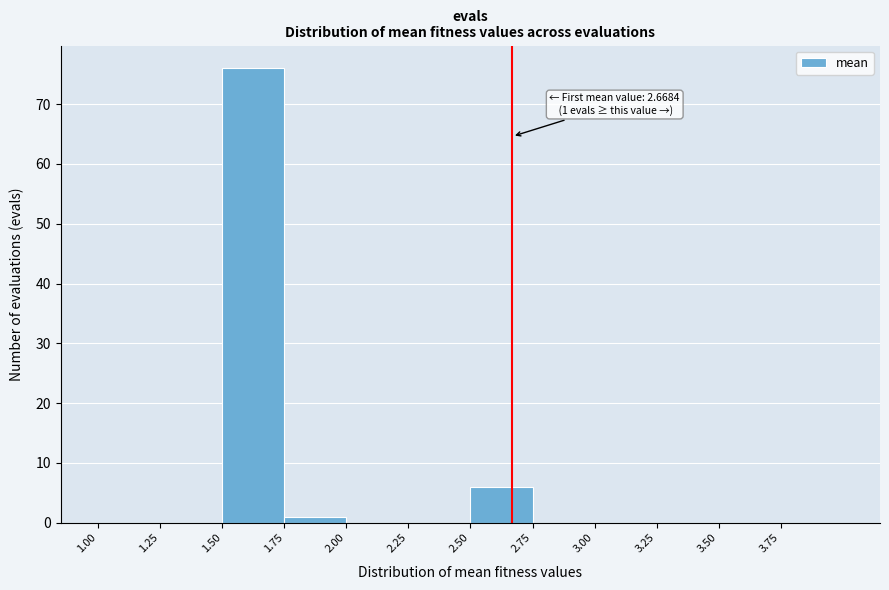

Over which range of the x-axis is the bar tallest?

1.50 to 1.75